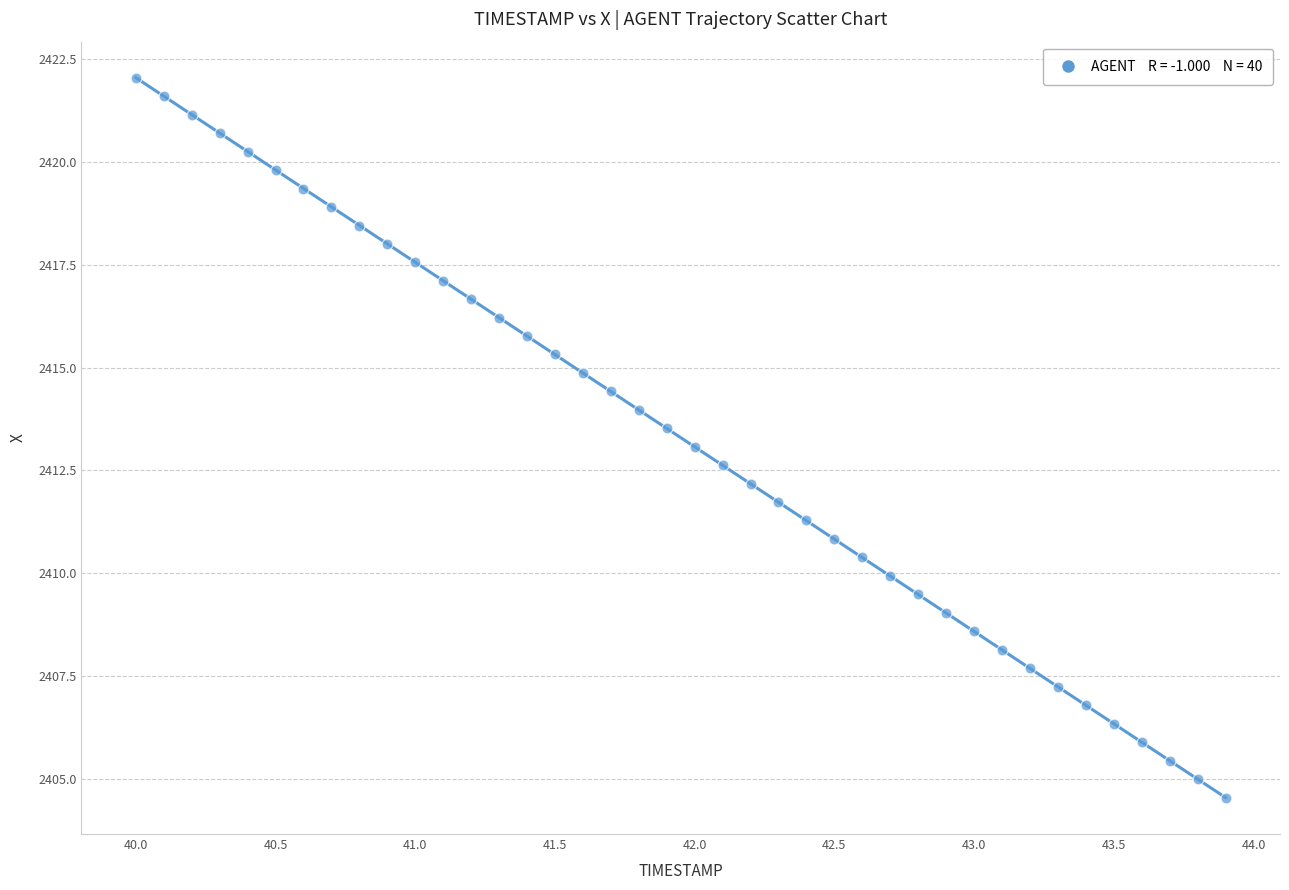

What is the range of Y values (max minus min)?

17.5